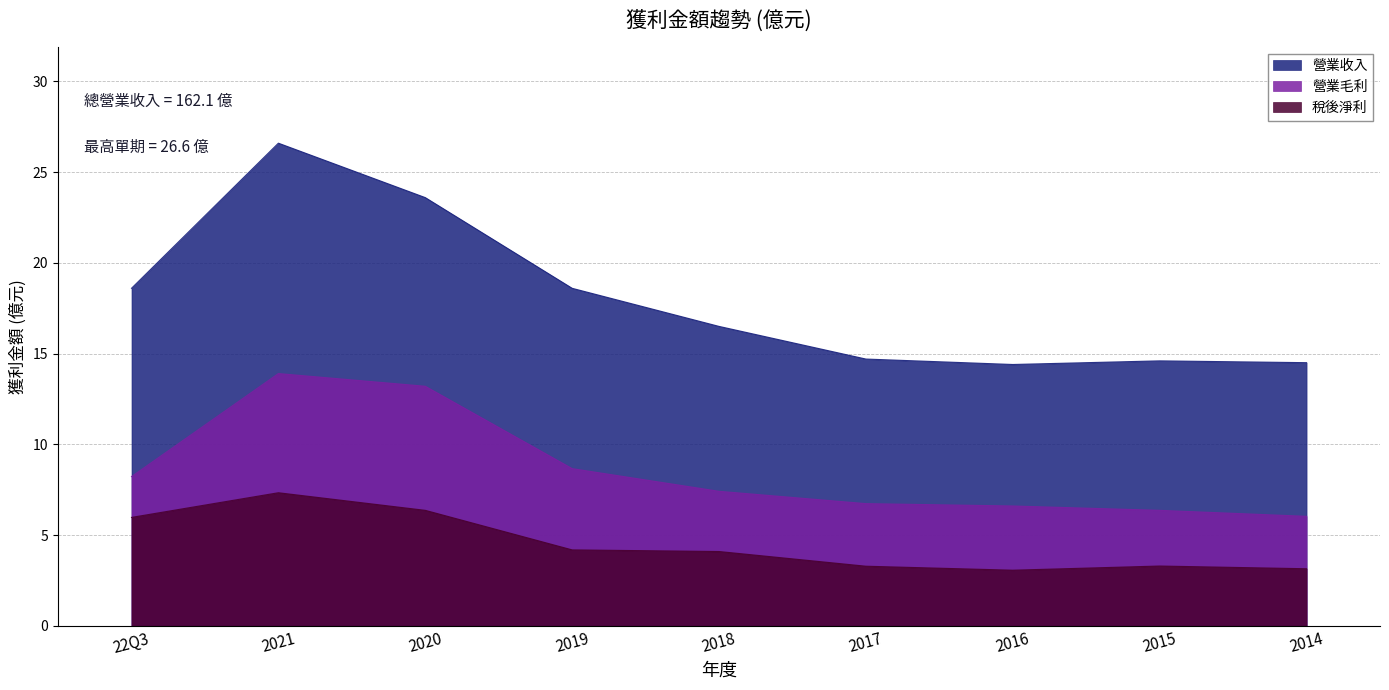

The value of 營業毛利 at 2014 is 10.6. True or false?

False